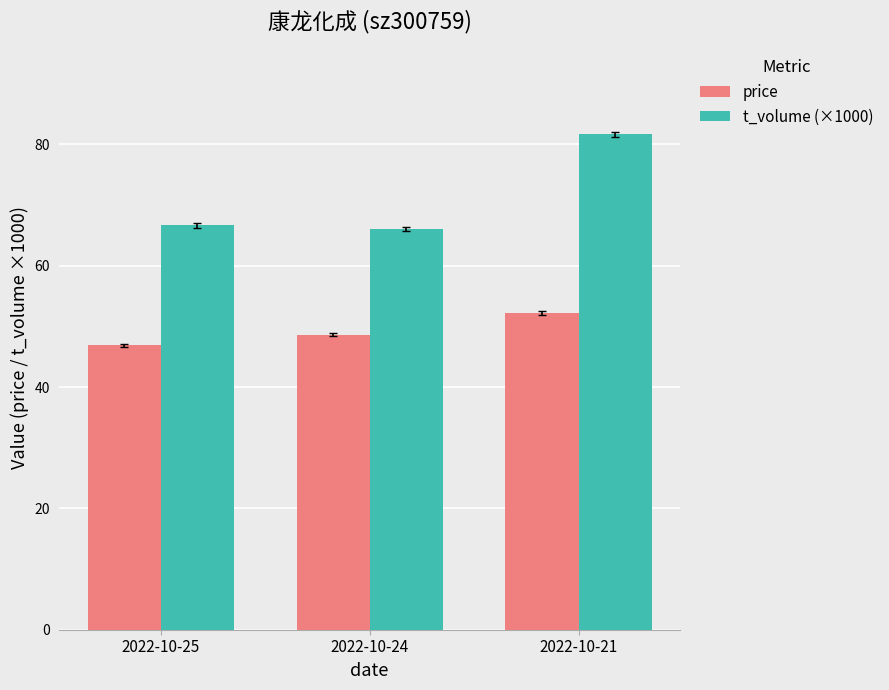

What is the difference between the maximum and second lowest values in the t_volume (×1000) series?

14.9